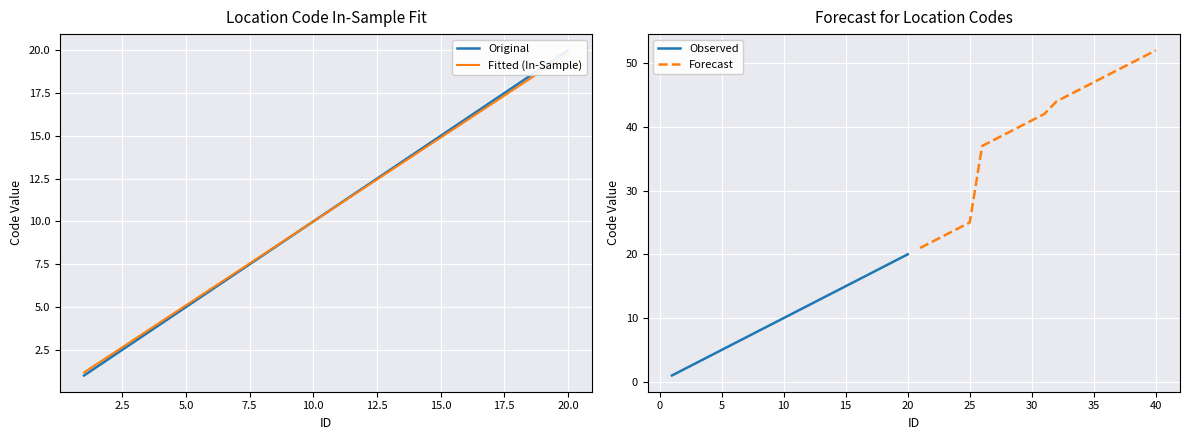

Which series has the largest total across all categories?

Forecast